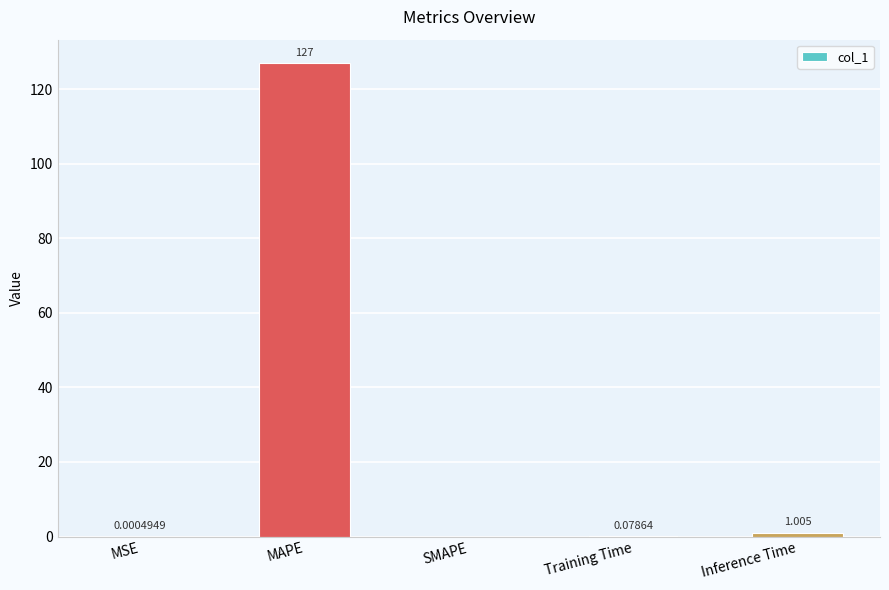

Which has a higher value, MAPE or SMAPE?

MAPE